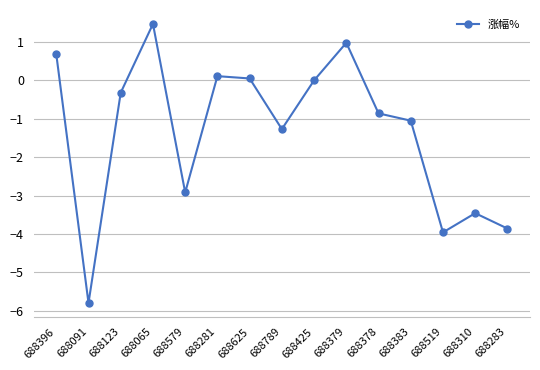

The chart shows a value of -3.5 at 688310. True or false?

True